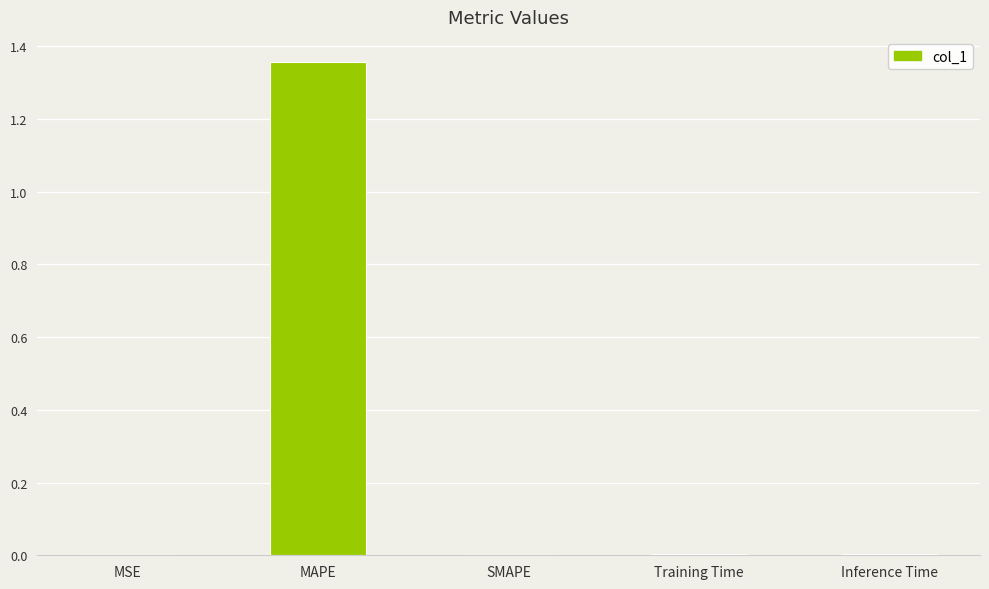

Is it true that the value at Inference Time is 0.0?

True